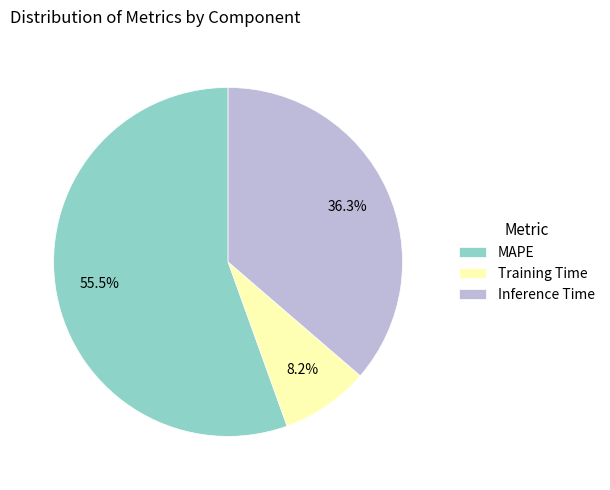

Combined, what portion of the pie is Inference Time and Training Time?

44.5%